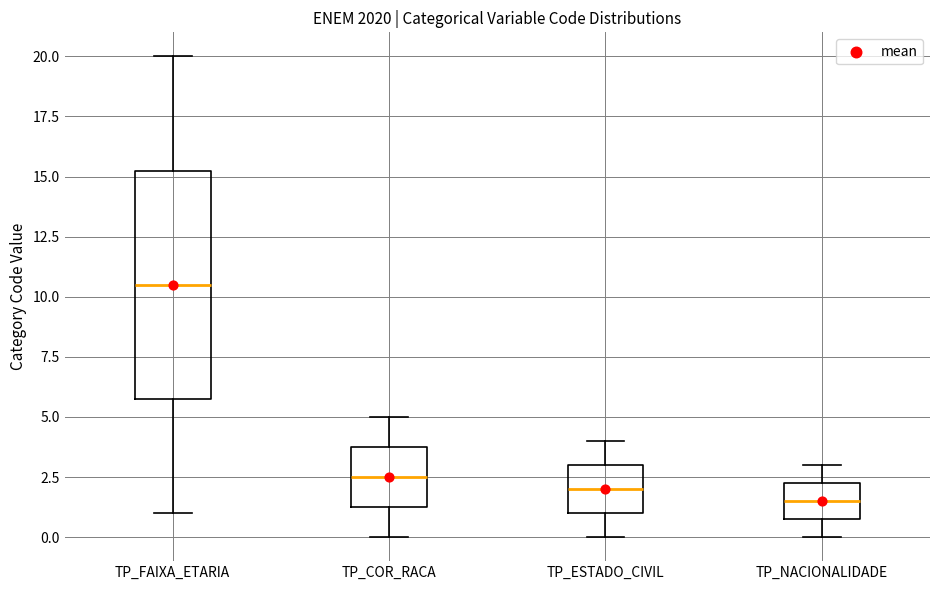

Where is the lower edge of the box for TP_ESTADO_CIVIL on the y-axis? The values are not printed on the chart, so give them approximately, as read against the axis.

1.0